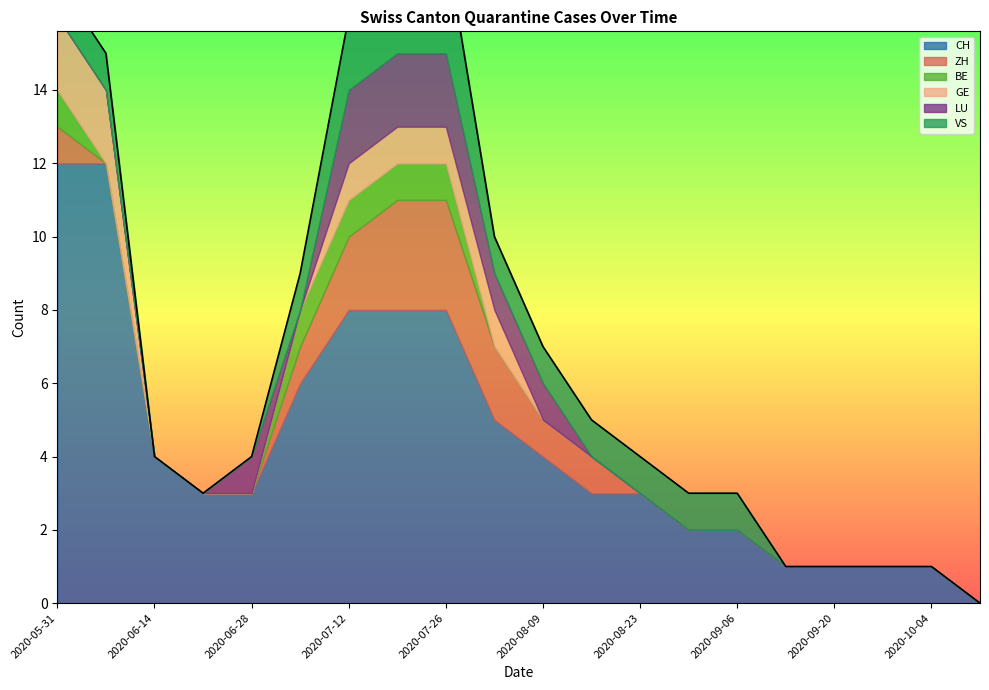

What is the maximum value for LU?

2